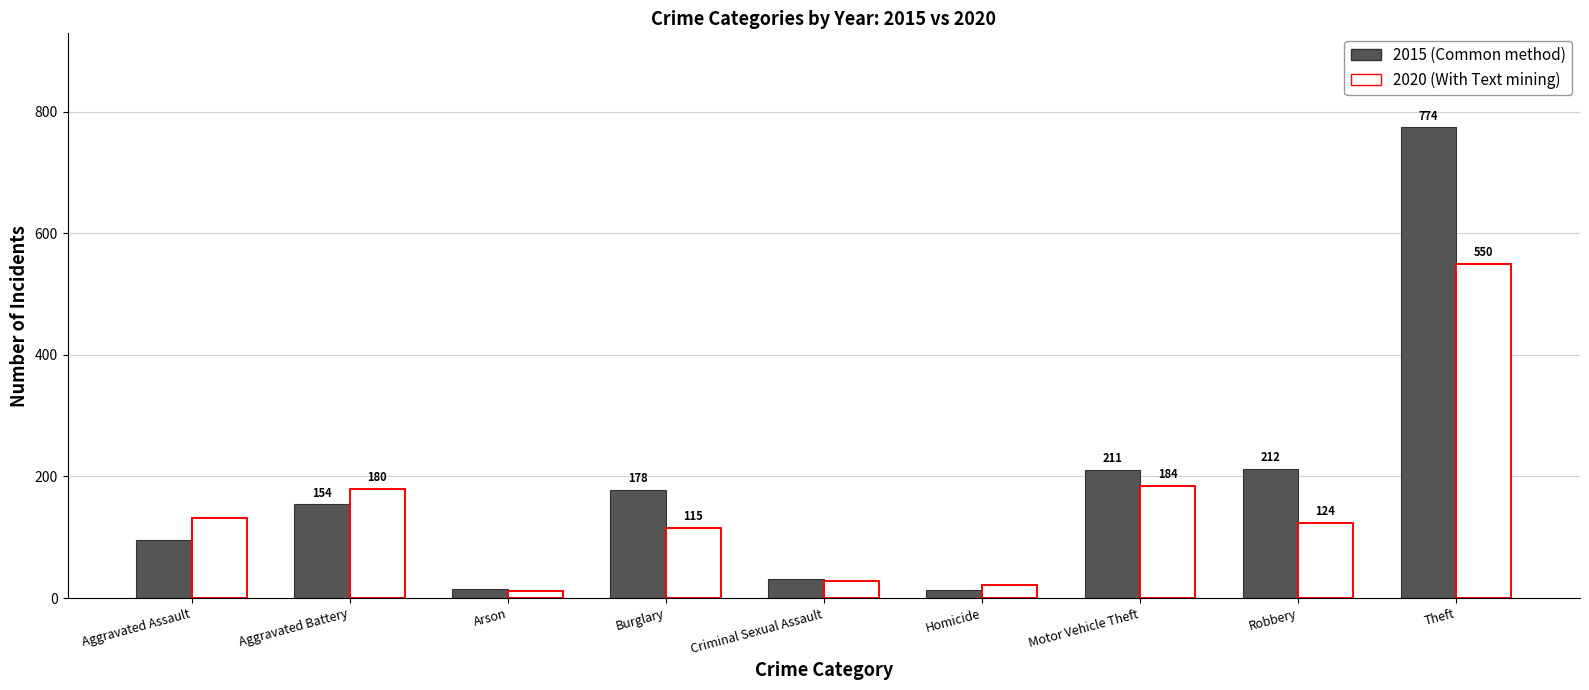

Does the chart contain any negative values?

No